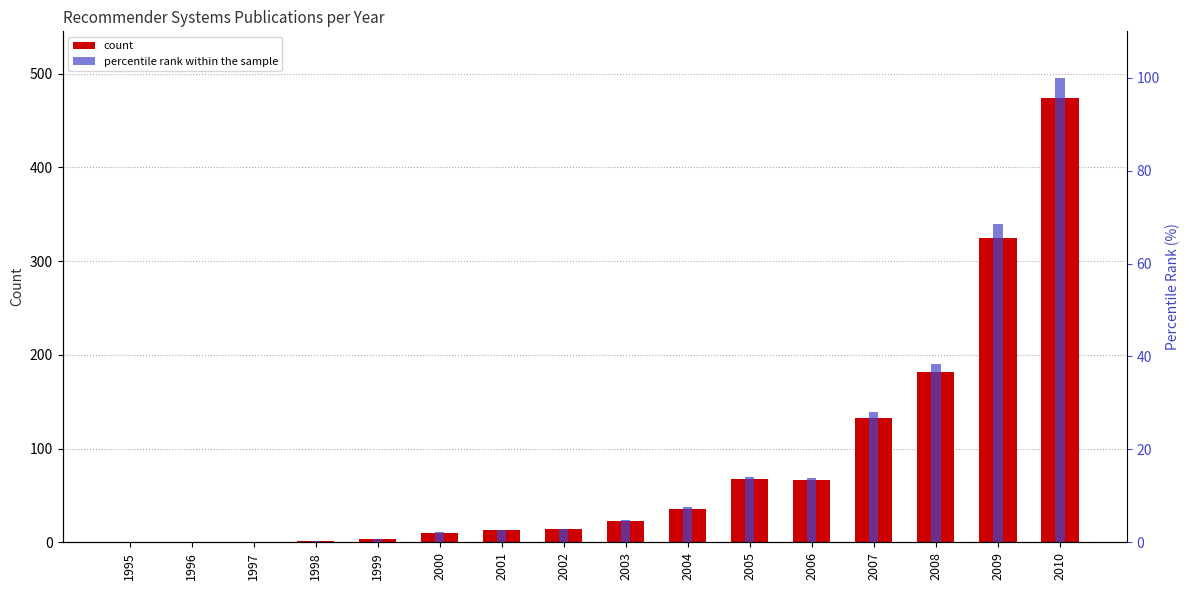

How many positive values does the percentile rank within the sample series have?

13